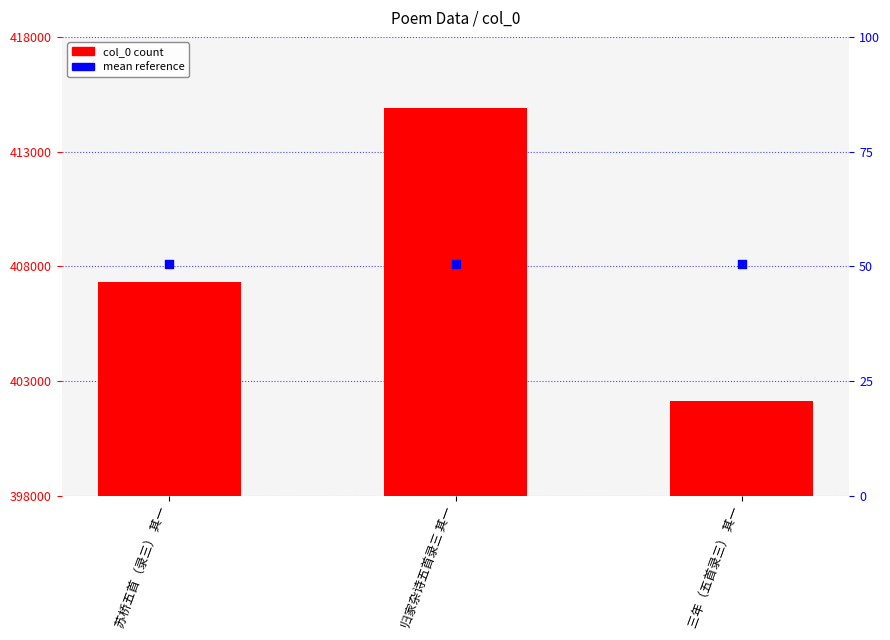

At how many categories does at least one series exceed 410504?

1